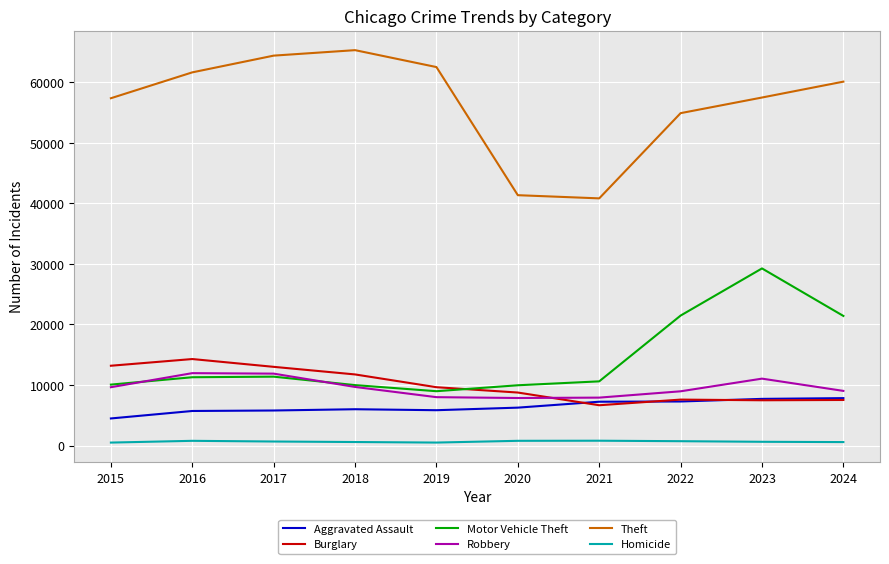

Is the value of Motor Vehicle Theft at 2018 greater than the value of Homicide at 2018?

Yes